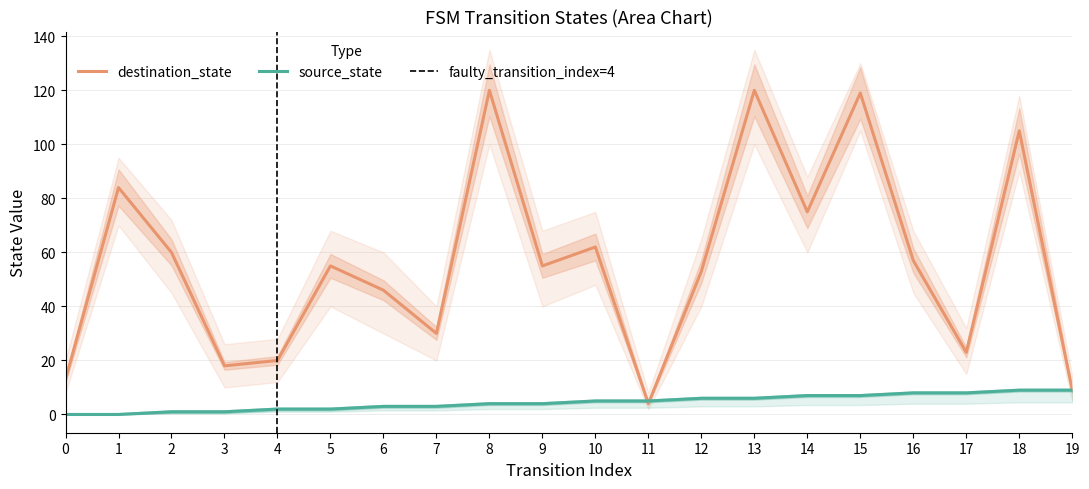

What is the difference between the highest and lowest values at 5?

53